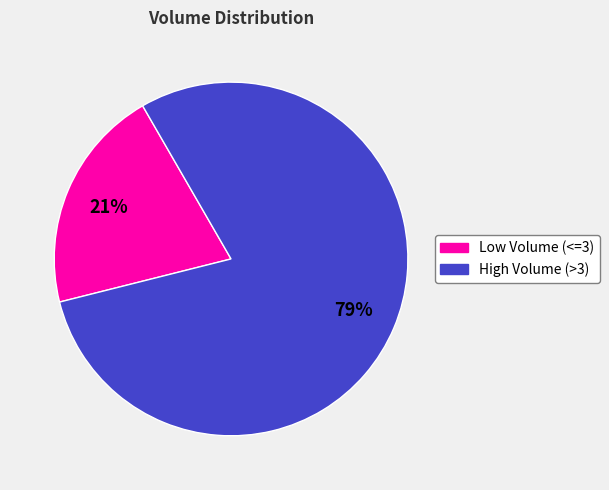

Is there a majority slice in this chart?

Yes